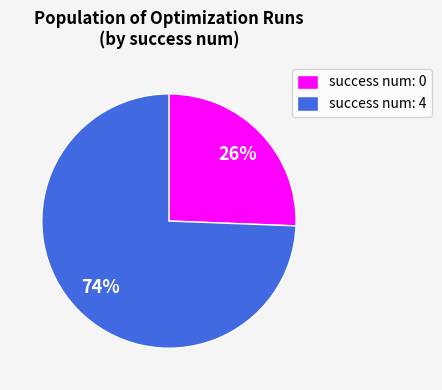

Is there a majority slice in this chart?

Yes